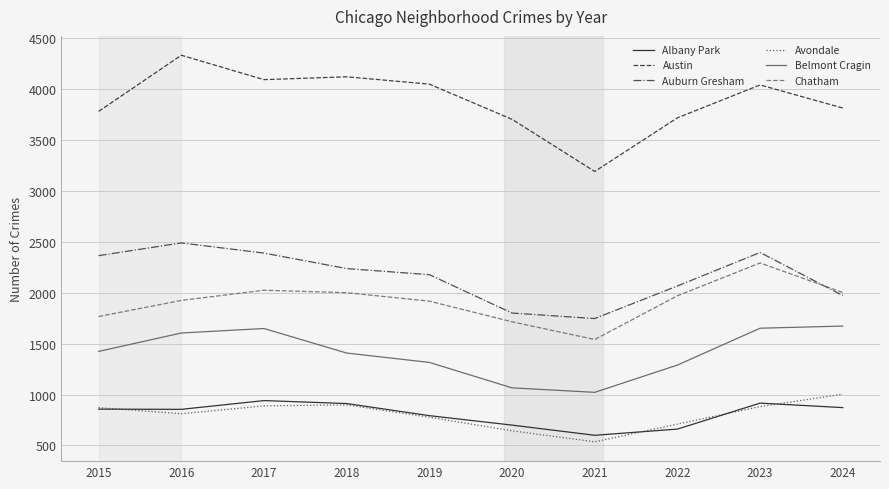

Which series has the largest total across all categories?

Austin